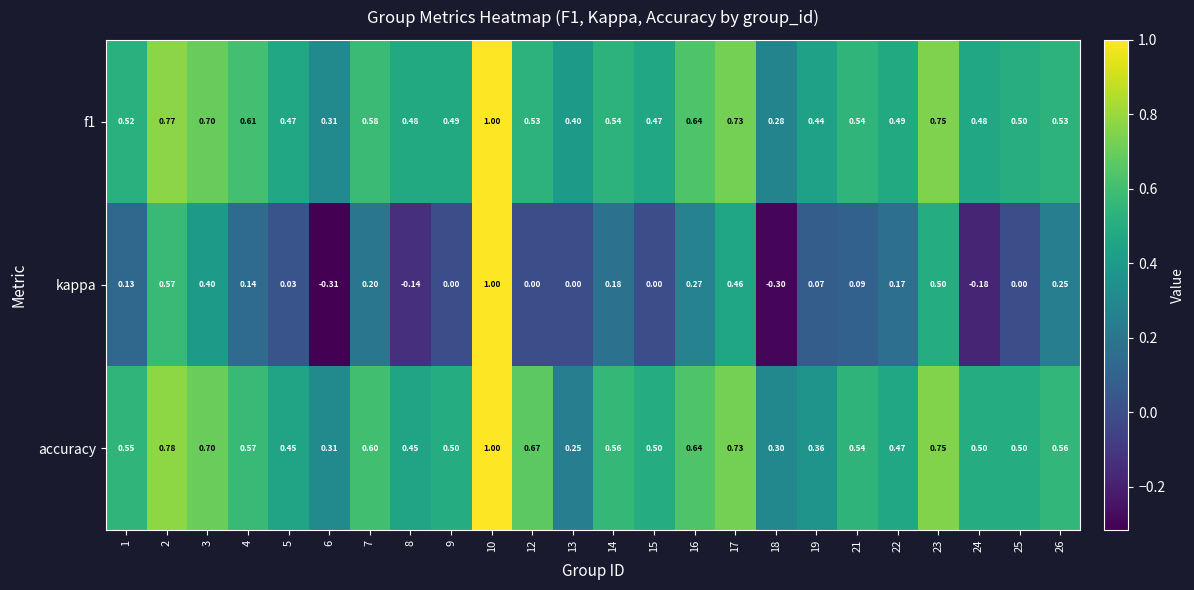

Which series has the largest range (max minus min)?

kappa